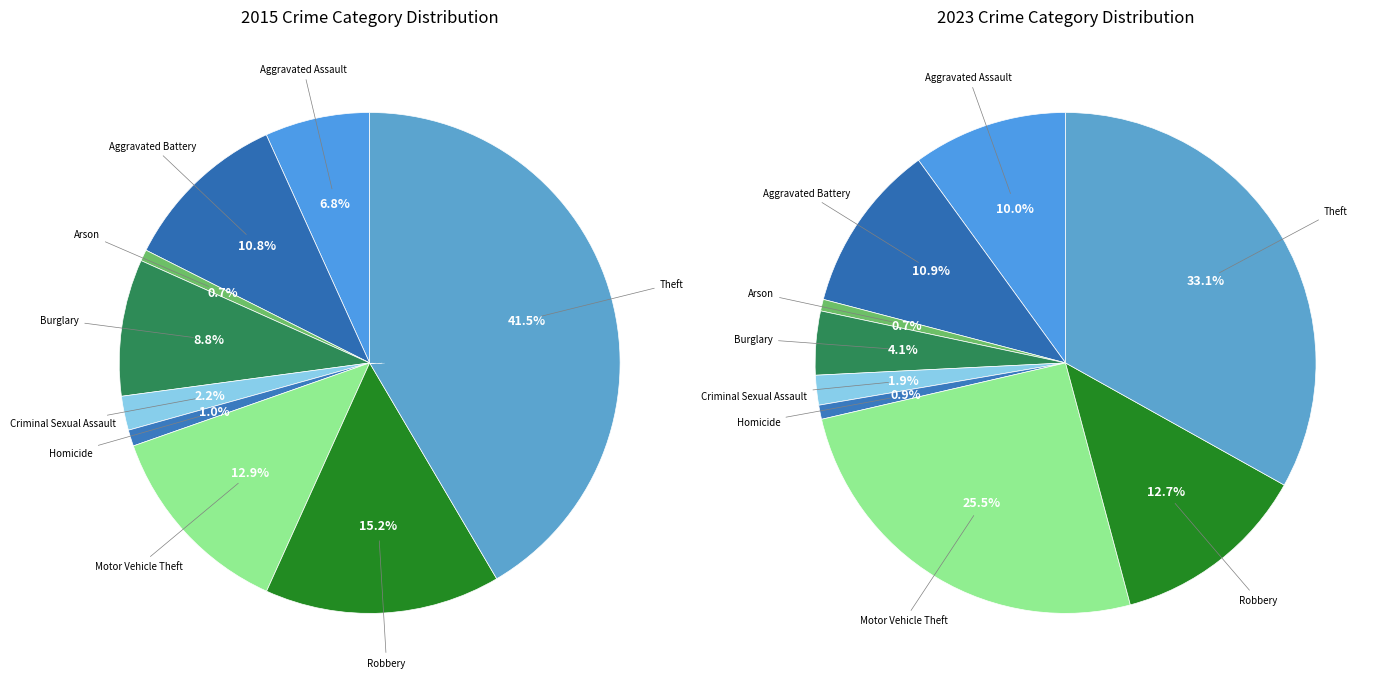

Does any single category account for the majority?

No